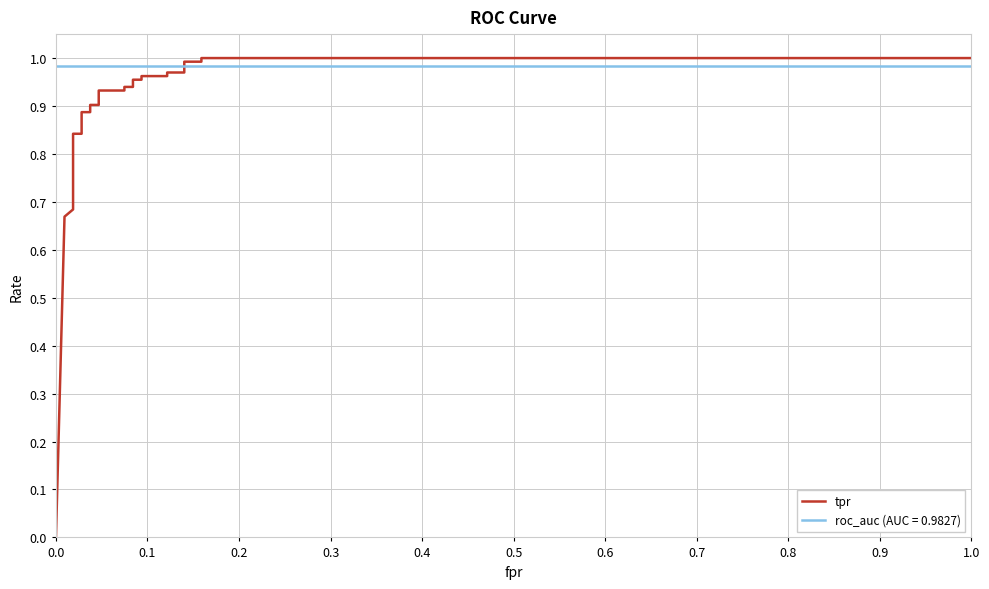

What is the average value?

0.9